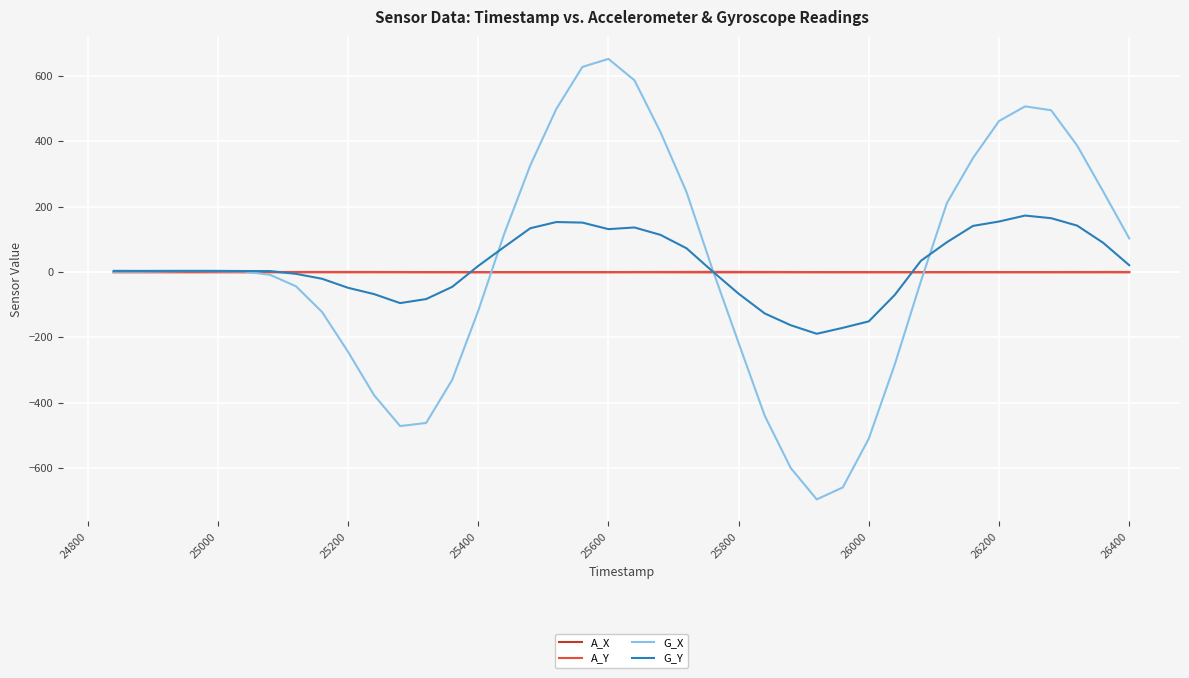

What is the smallest value displayed?

-695.5